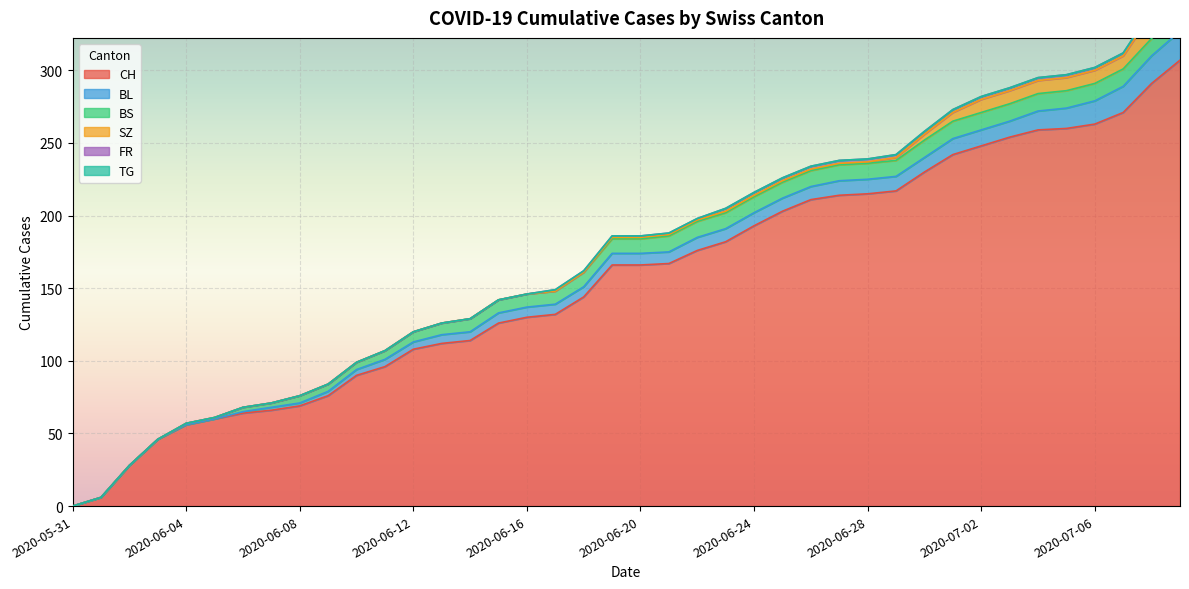

What is the difference between the second highest and second lowest values in the FR series?

2